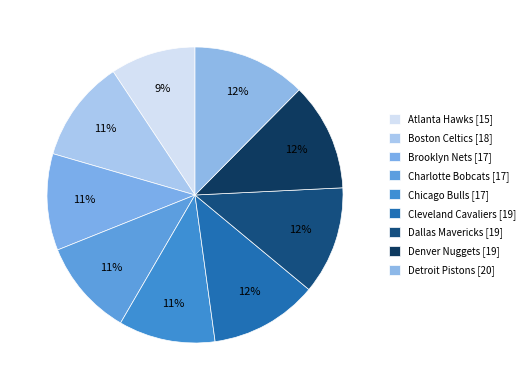

How many slices are in this pie chart?

9